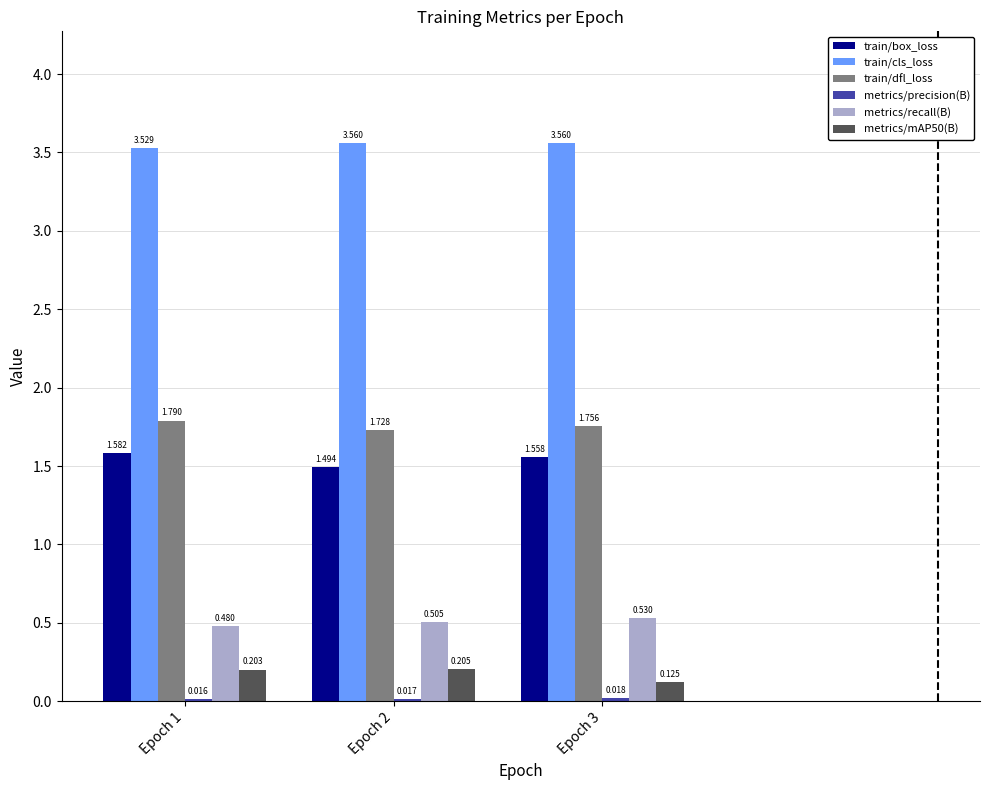

Which series has the largest total across all categories?

train/cls_loss